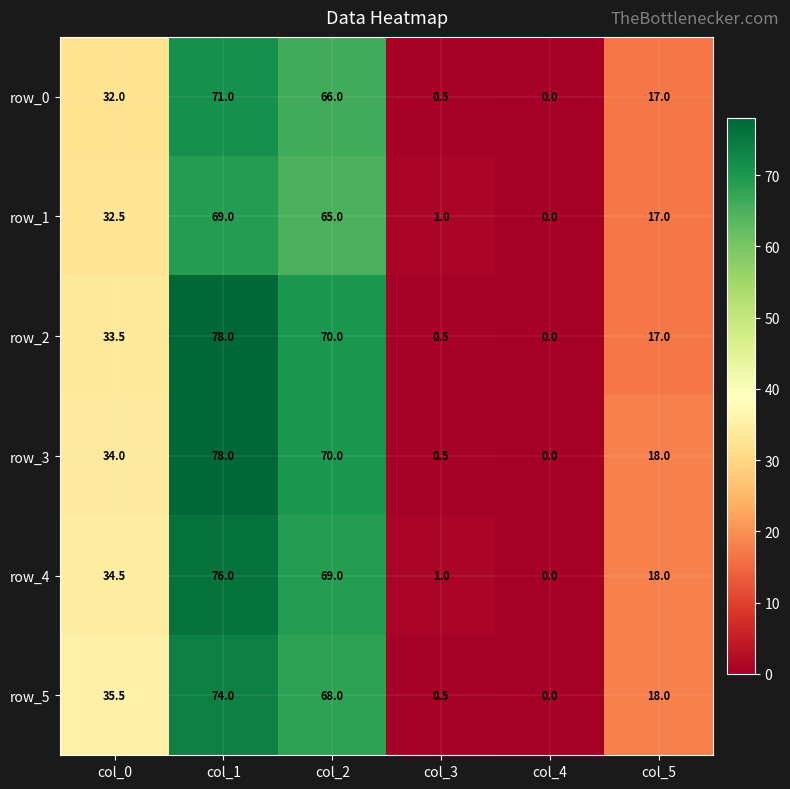

What is the spread (max minus min) of values at col_0?

3.5